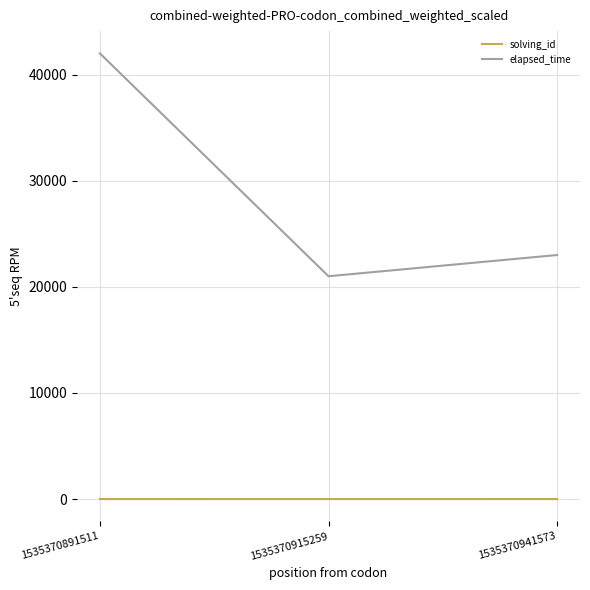

Is this an area chart (filled region under the line)?

No